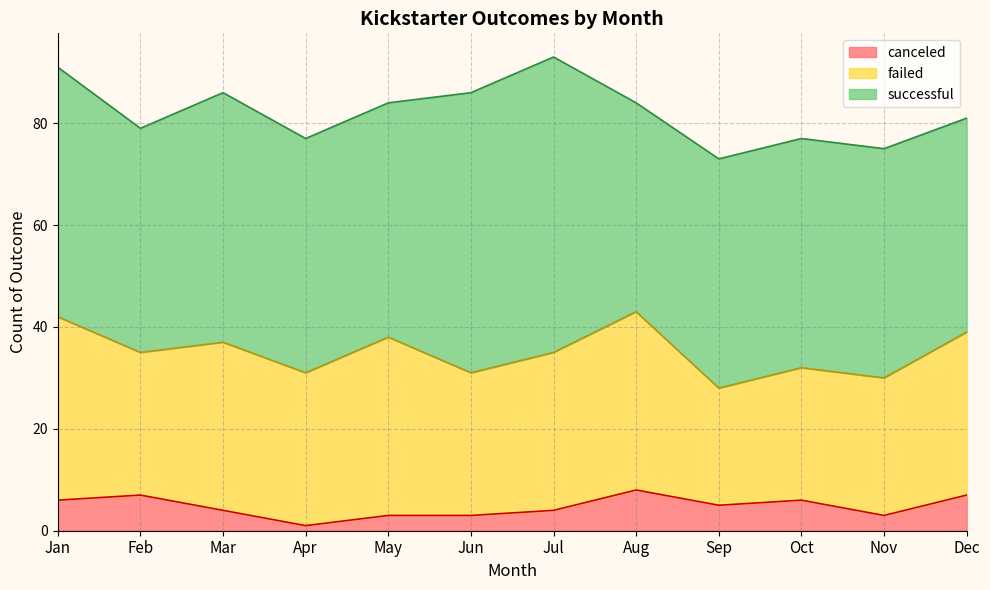

Reading left to right, transcribe all the data shown in this chart.

successful: Jan=49	Feb=44	Mar=49	Apr=46	May=46	Jun=55	Jul=58	Aug=41	Sep=45	Oct=45	Nov=45	Dec=42
failed: Jan=36	Feb=28	Mar=33	Apr=30	May=35	Jun=28	Jul=31	Aug=35	Sep=23	Oct=26	Nov=27	Dec=32
canceled: Jan=6	Feb=7	Mar=4	Apr=1	May=3	Jun=3	Jul=4	Aug=8	Sep=5	Oct=6	Nov=3	Dec=7